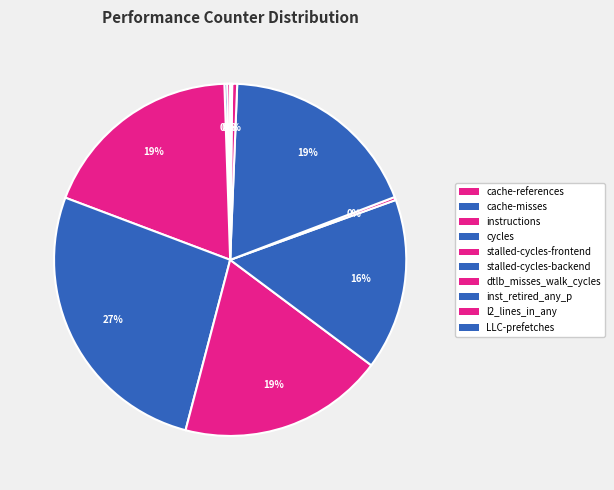

Is there a majority slice in this chart?

No